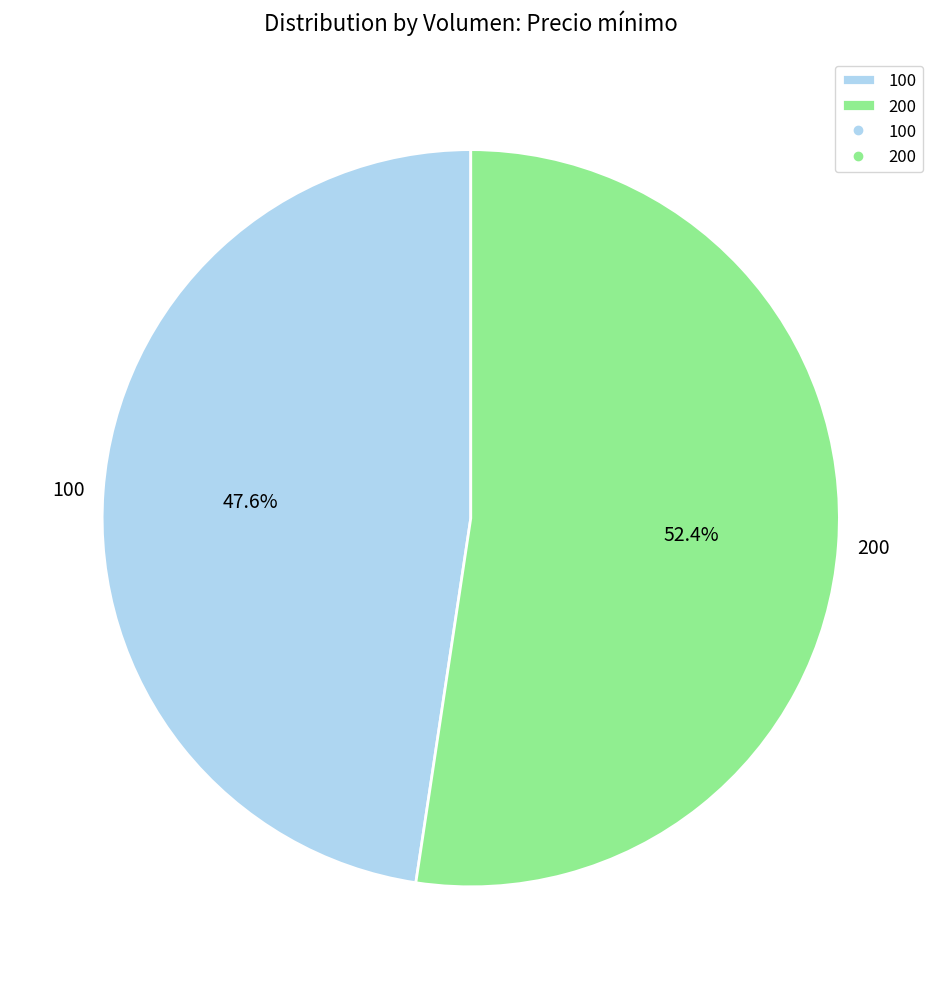

Between 200 and 100, which is larger?

200